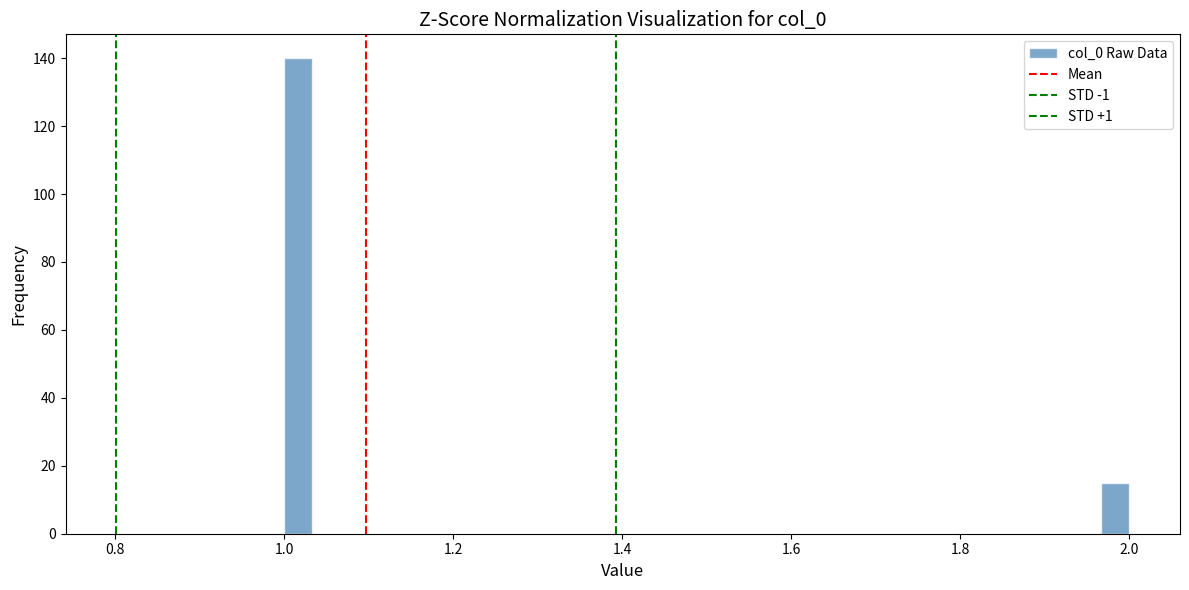

Read against the x-axis, roughly where is the centre of the tallest bar?

1.02